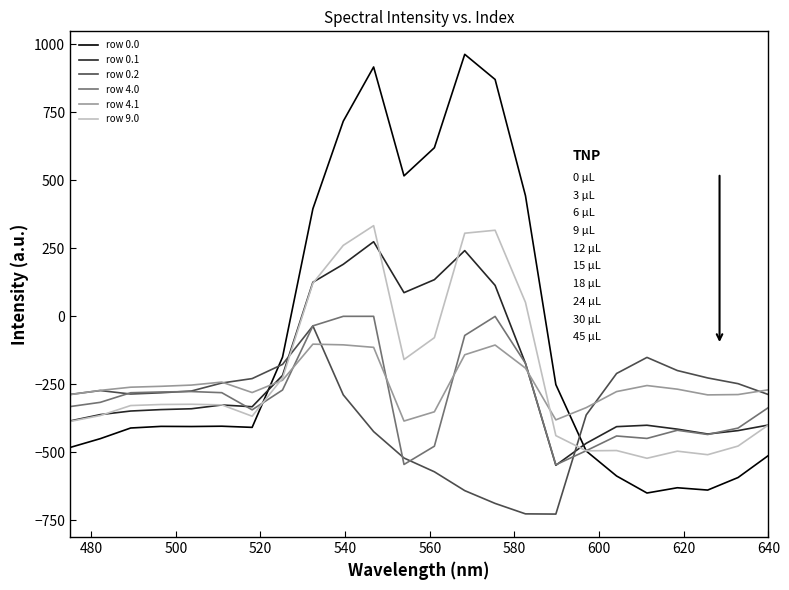

Which series has the largest total across all categories?

row 0.0